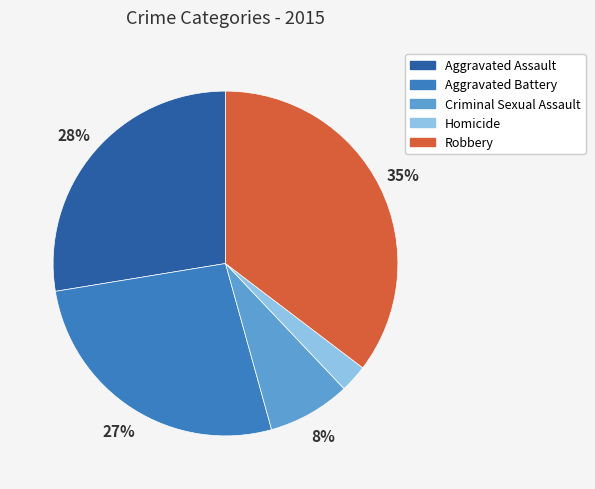

Count the number of slices in the pie.

5